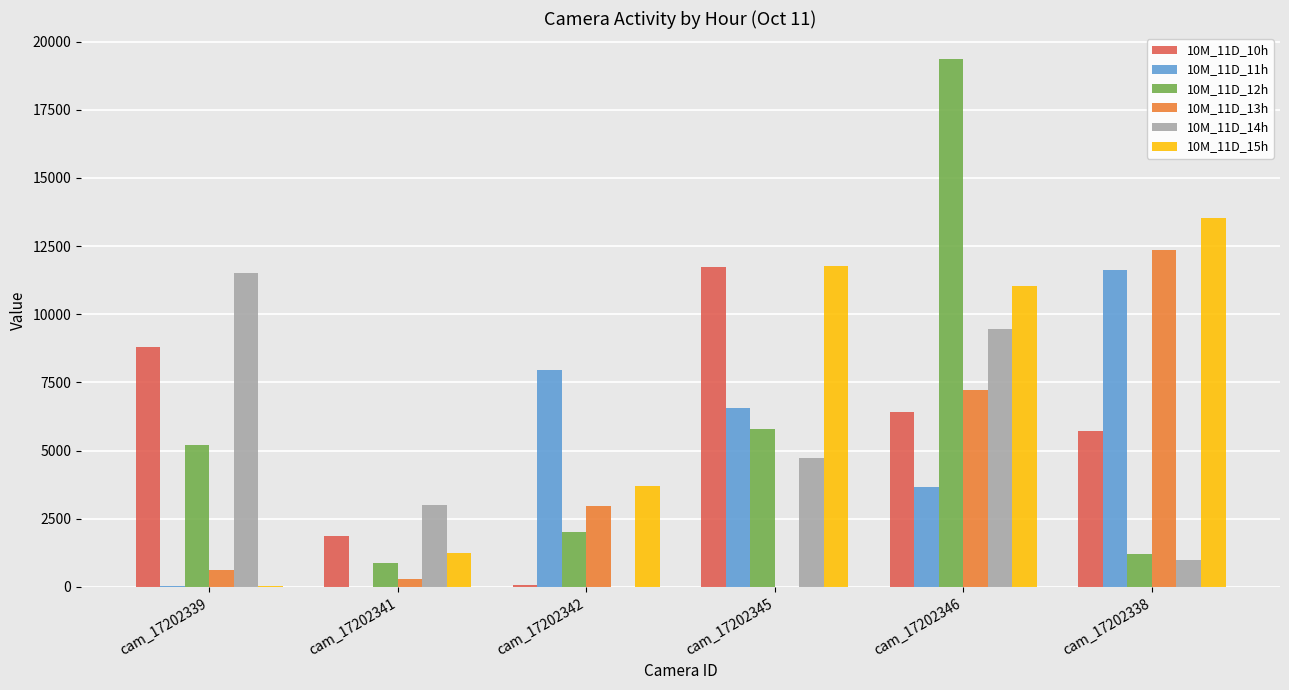

What is the greatest value displayed?

19344